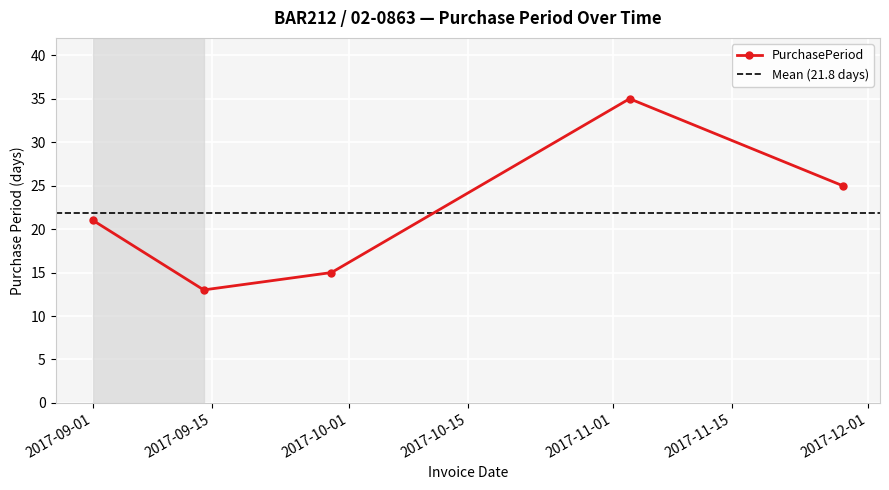

Where is the data nearest to the value 24?

2017-11-28